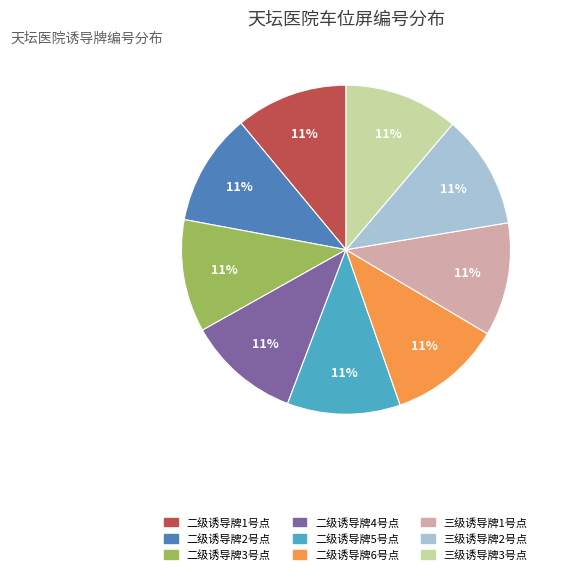

True or false: 三级诱导牌3号点 accounts for 1% of the total.

False